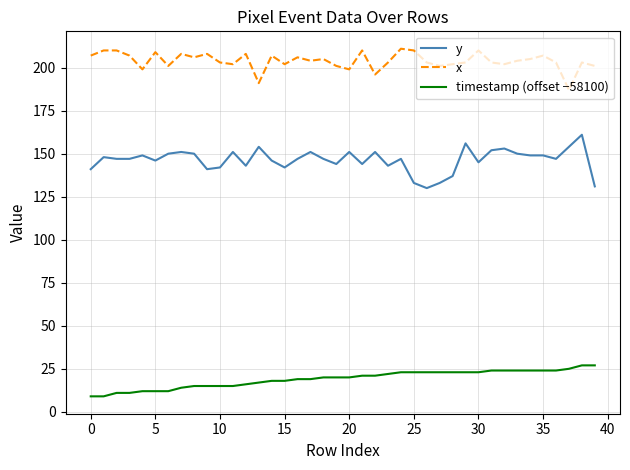

What is the difference between the maximum and minimum values in the x series?

24